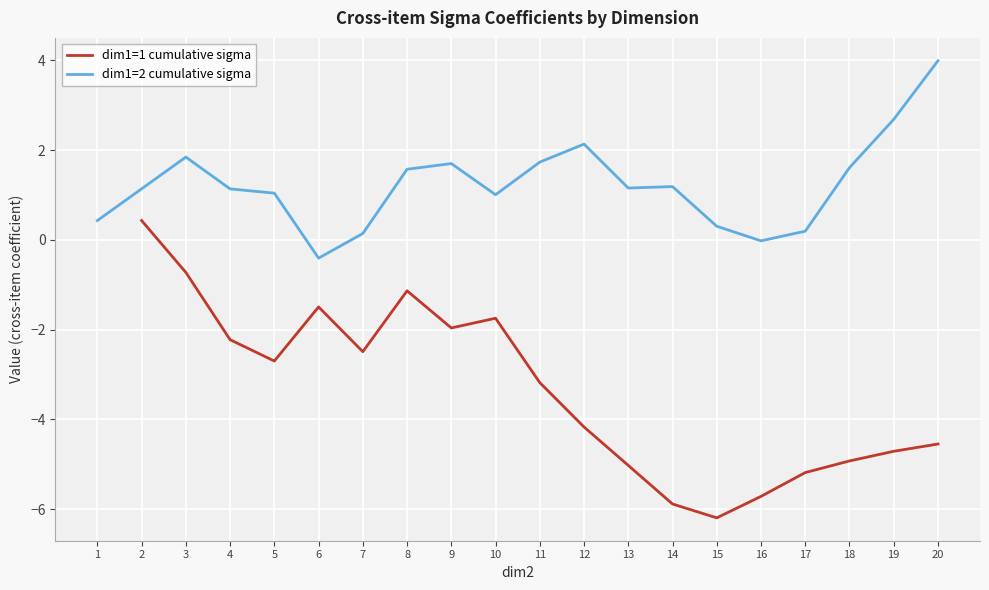

The dim1=1 cumulative sigma series shows -1.3 at 17. True or false?

False